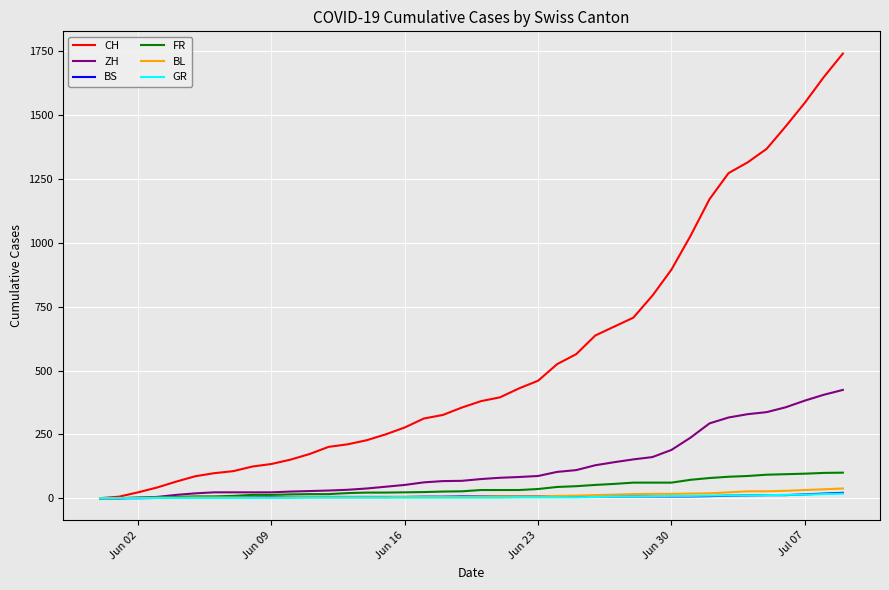

What is the maximum value for ZH?

424